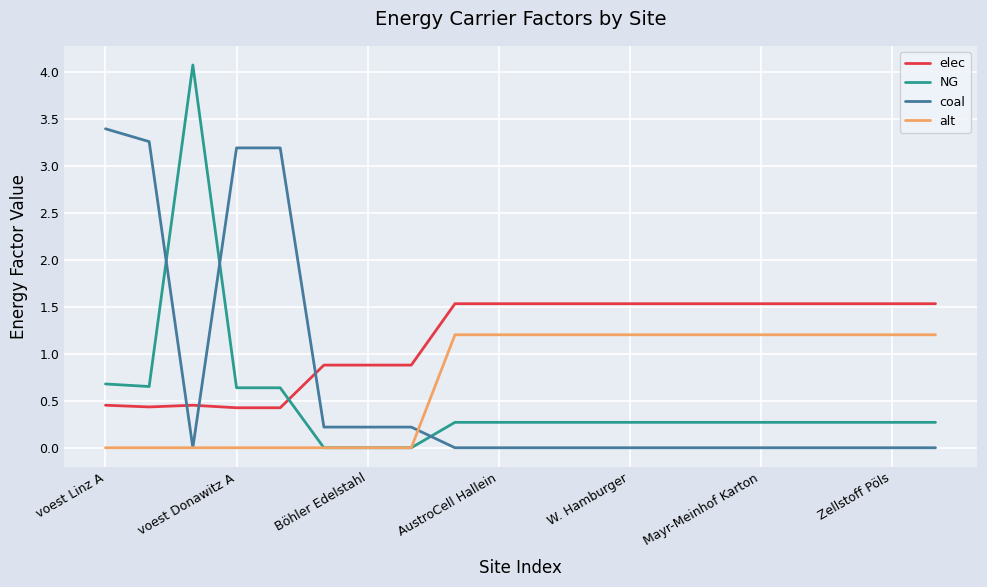

List the series in order of their peak value, lowest first.

alt, elec, coal, NG